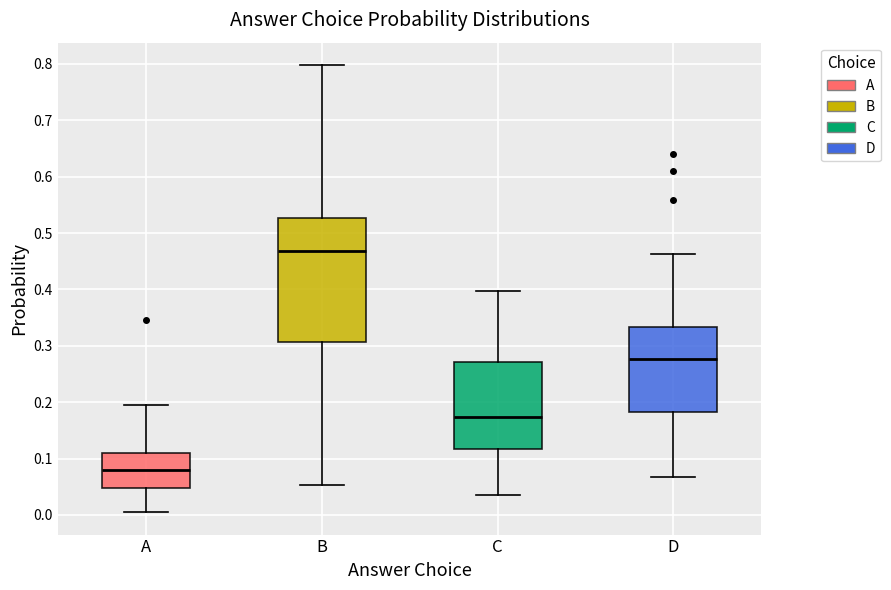

Comparing the boxes themselves (not the whiskers), which one is the tallest?

B